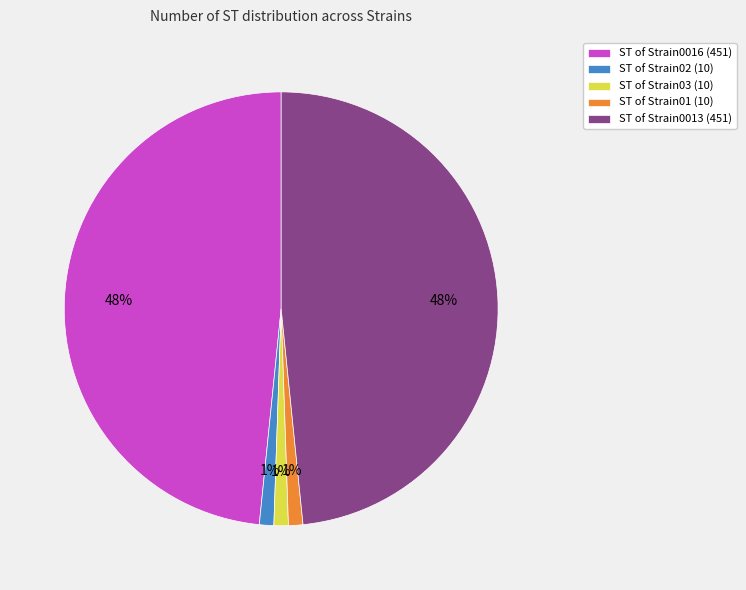

Is there a majority slice in this chart?

No